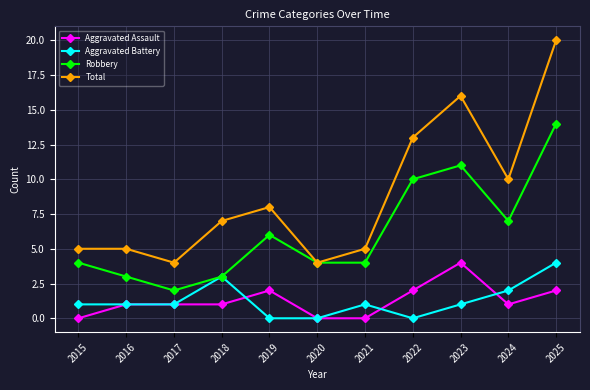

True or false: Aggravated Assault and Total cross at least once.

False